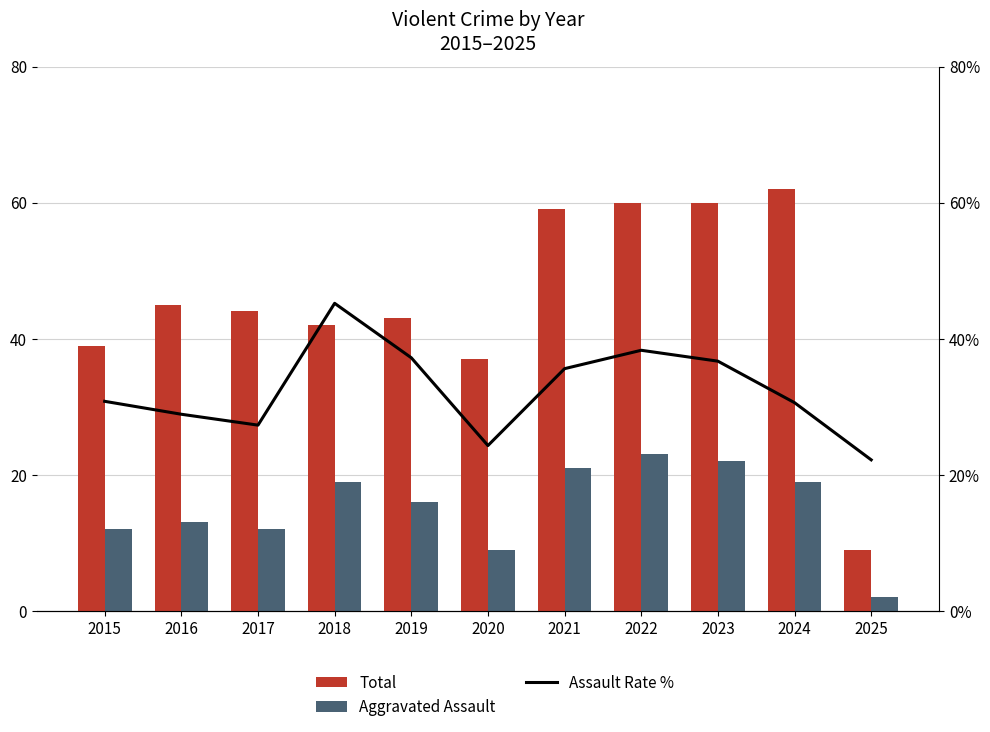

What is the value of the Total bar at the 1st from the left?

39.0